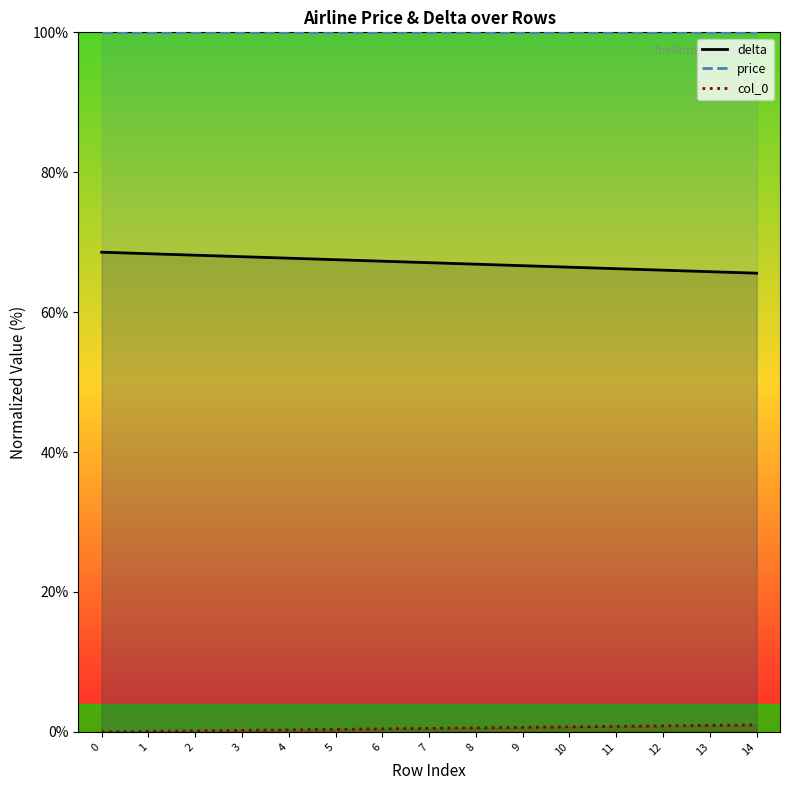

Which series has the largest total across all categories?

price